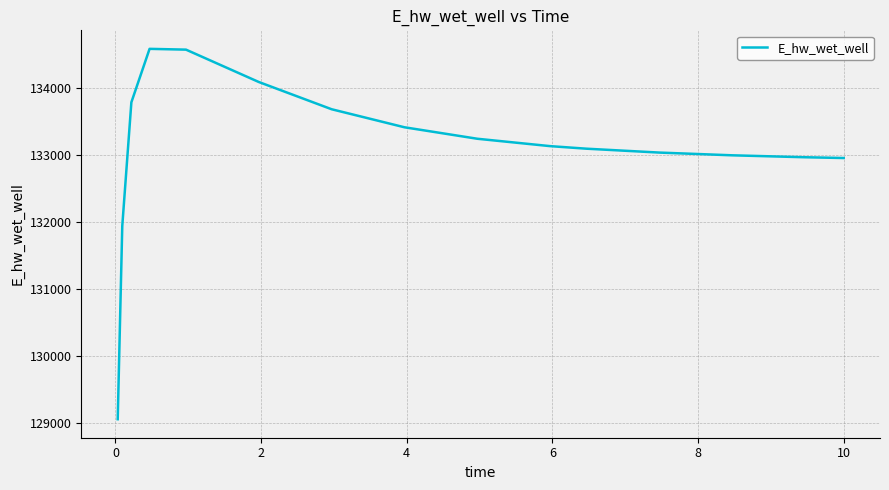

How many lines are shown in the chart?

1